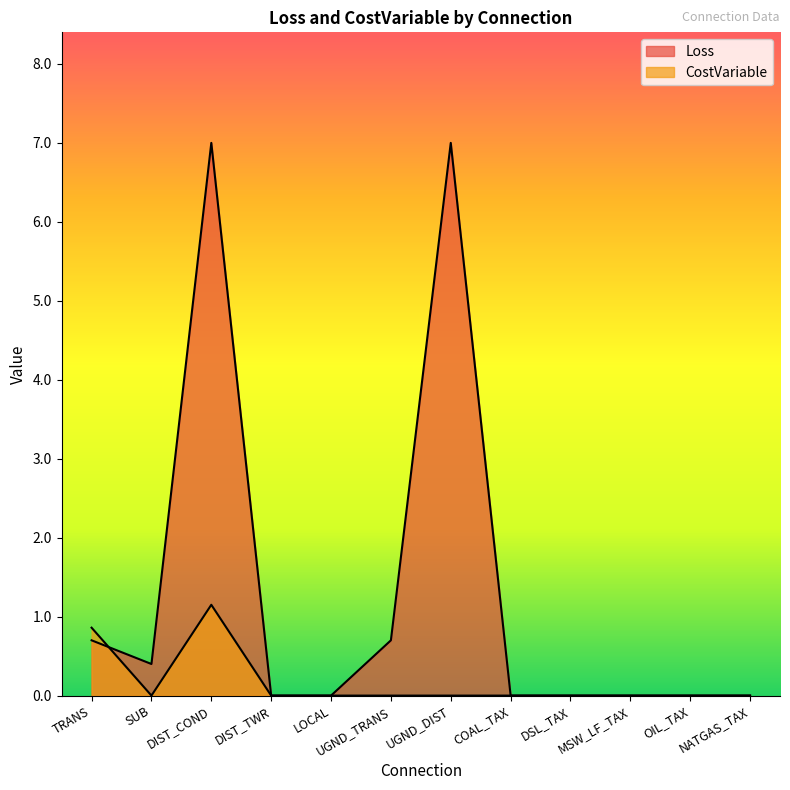

List the series in order of their peak value, lowest first.

CostVariable, Loss